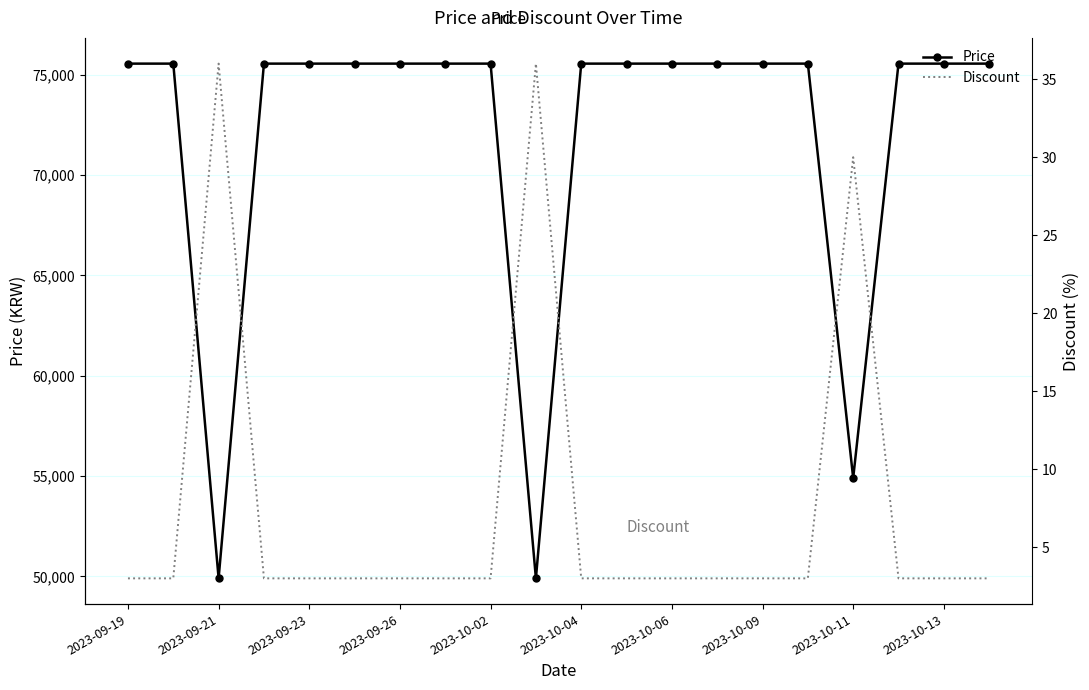

True or false: Discount and Price intersect in this chart.

False